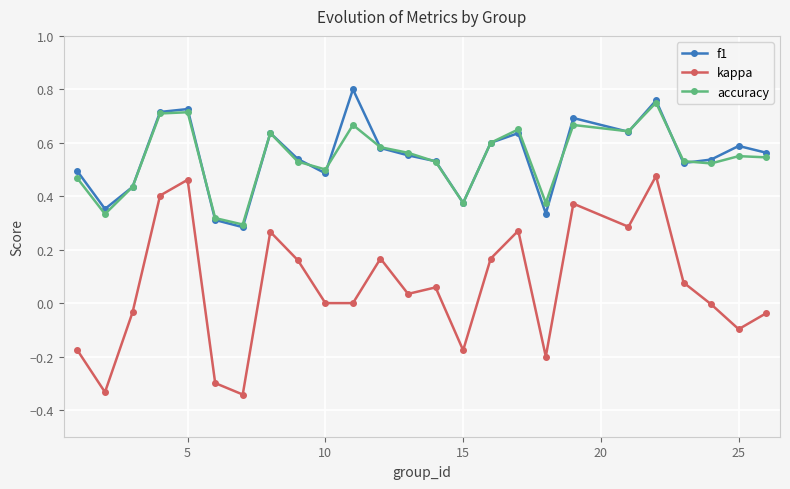

True or false: kappa and accuracy cross at least once.

False